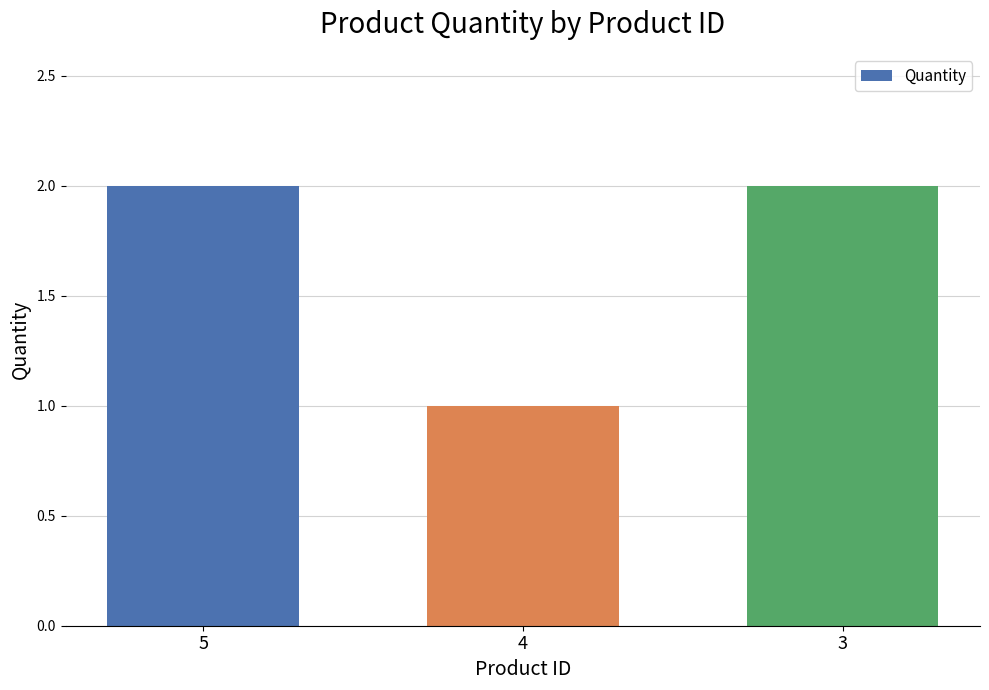

Is it true that the value at 4 is 1?

True